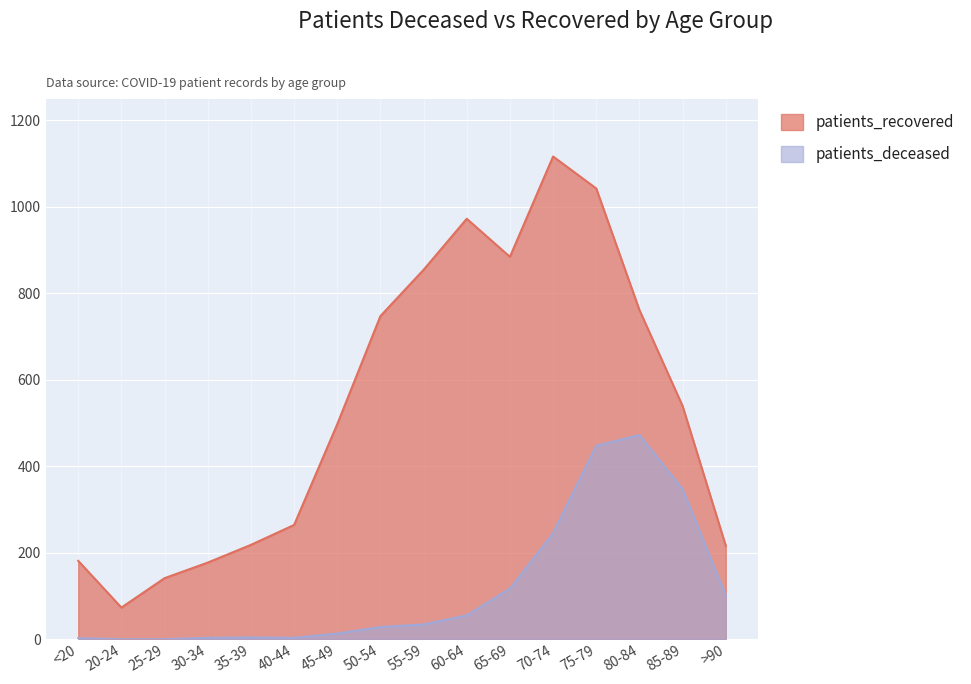

What is the sum of the patients_deceased values at 50-54 and 65-69?

145